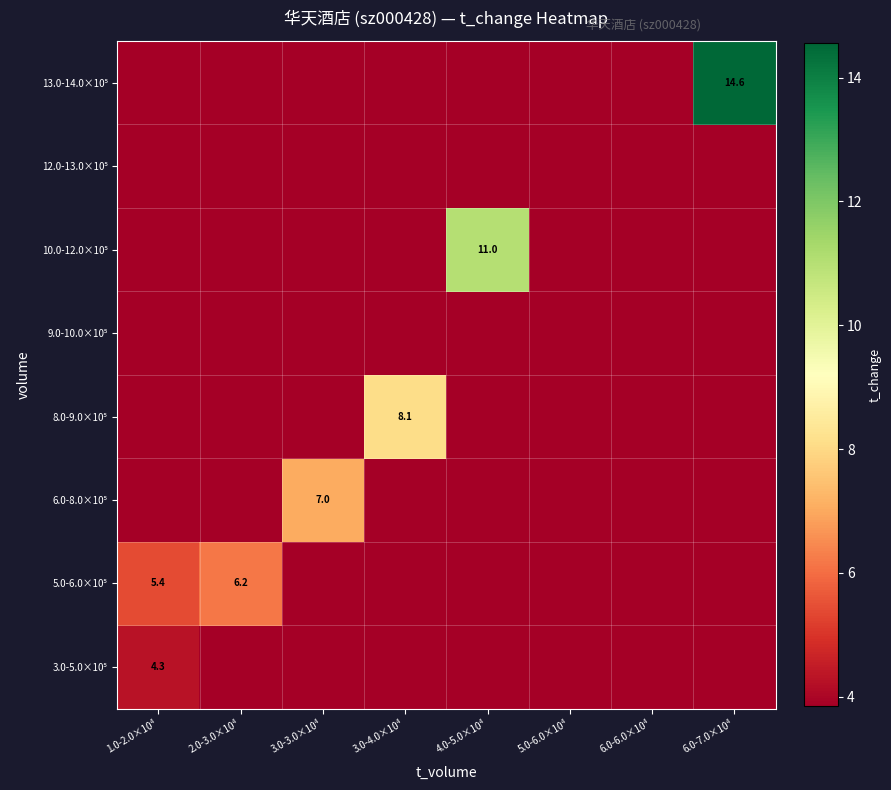

The value of 6.0-8.0×10⁵ at 6.0-7.0×10⁴ is 2.7. True or false?

False